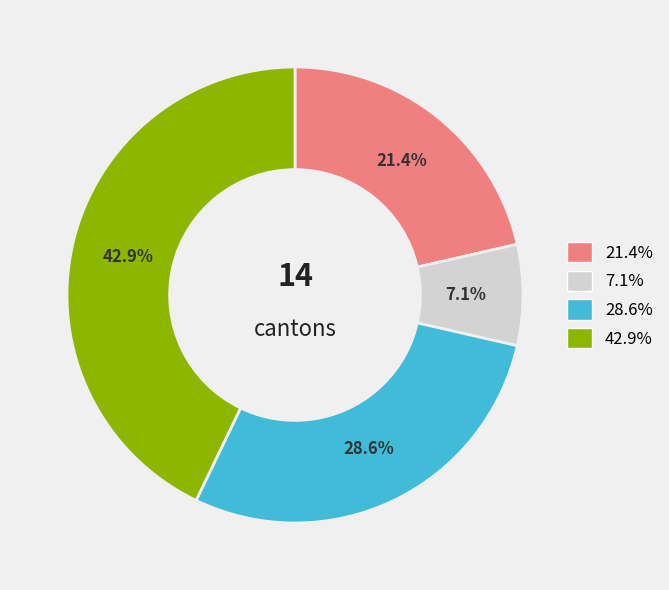

Is there a majority slice in this chart?

No